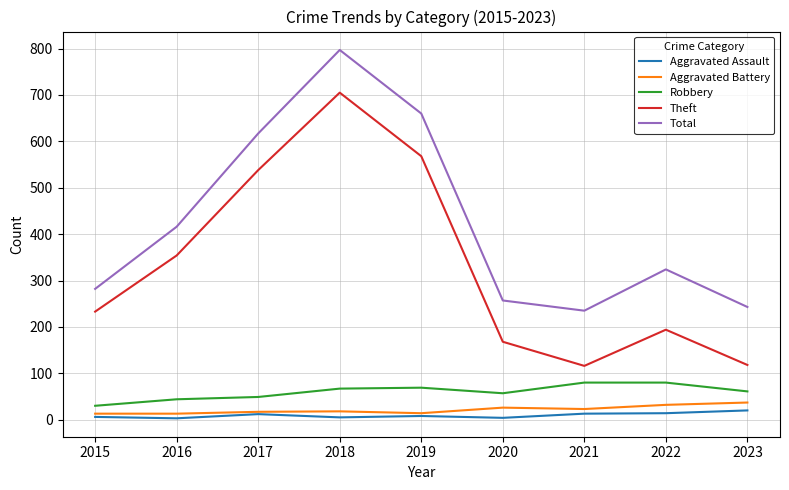

True or false: Aggravated Battery and Robbery cross at least once.

False